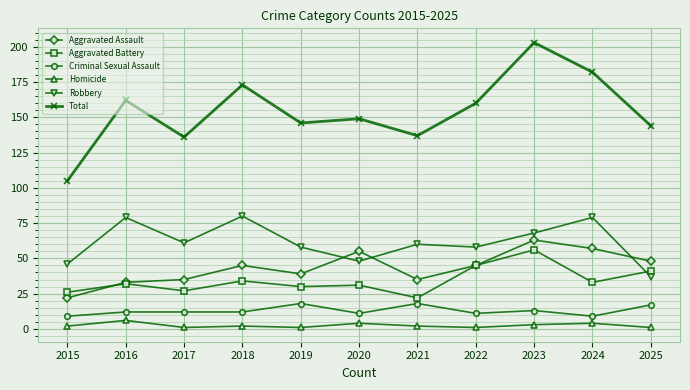

At 2024, list the series in order from largest to smallest.

Total, Robbery, Aggravated Assault, Aggravated Battery, Criminal Sexual Assault, Homicide